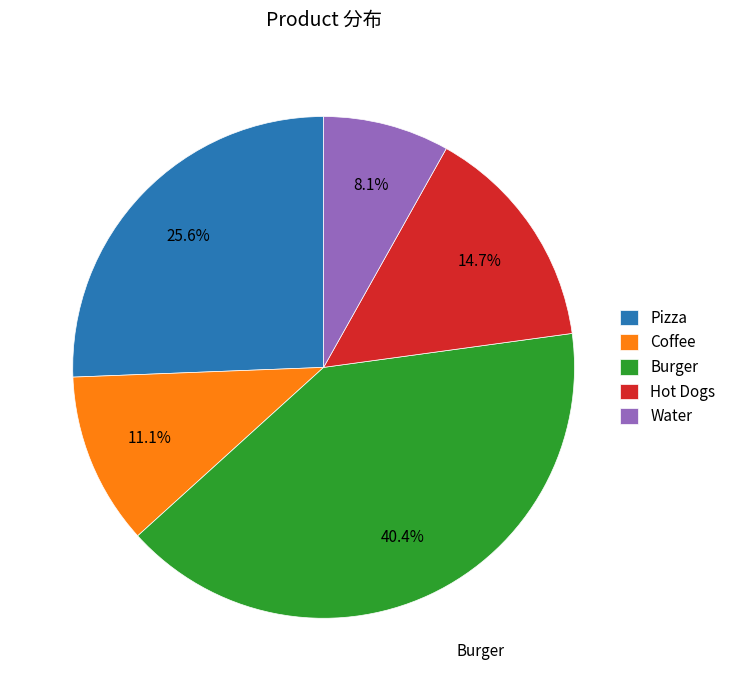

To the nearest percent, what percentage of the pie is Coffee?

11%